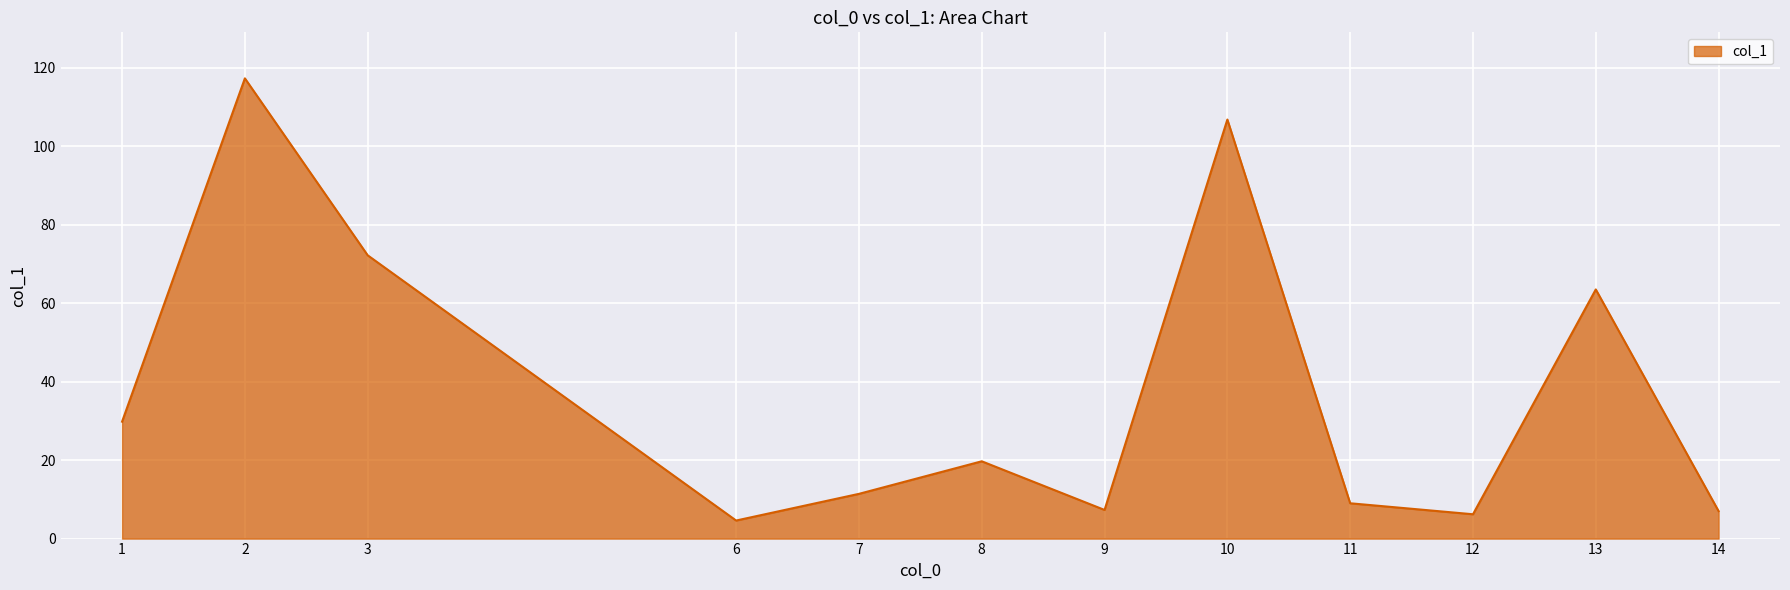

What is the greatest value displayed?

117.3